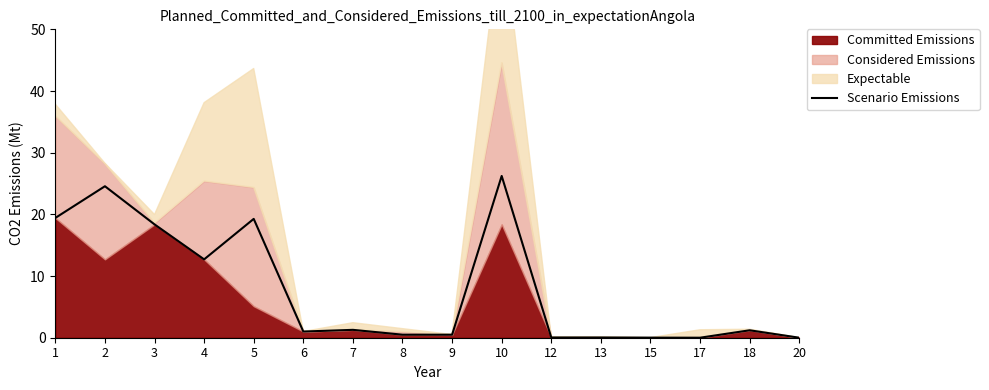

The chart shows a value of 19.3 at 5. True or false?

True